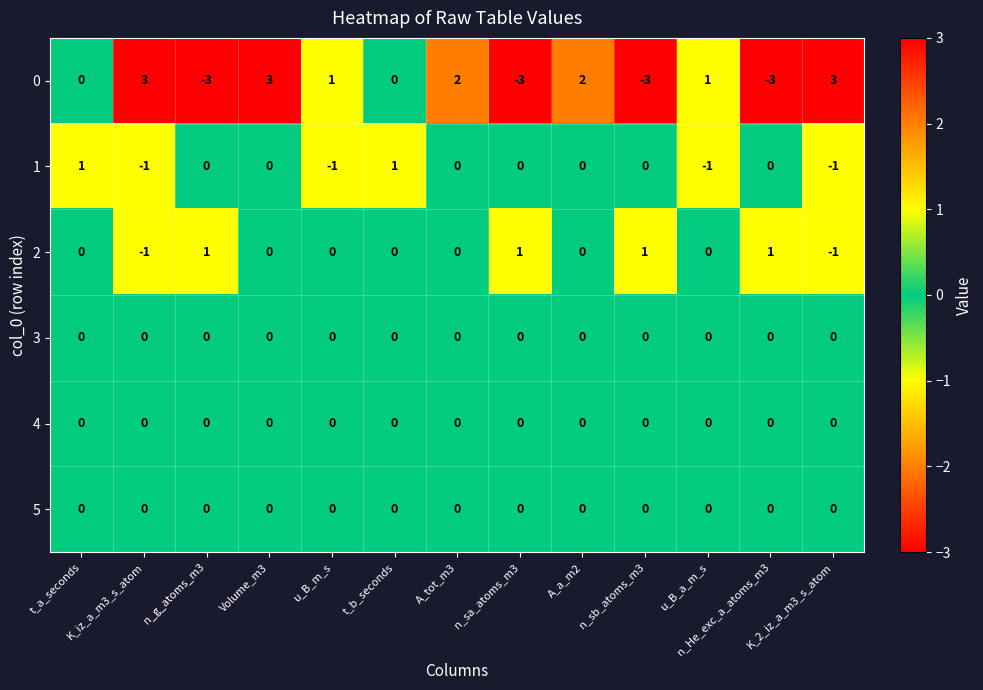

What is the spread (max minus min) of values at K_2_iz_a_m3_s_atom?

4